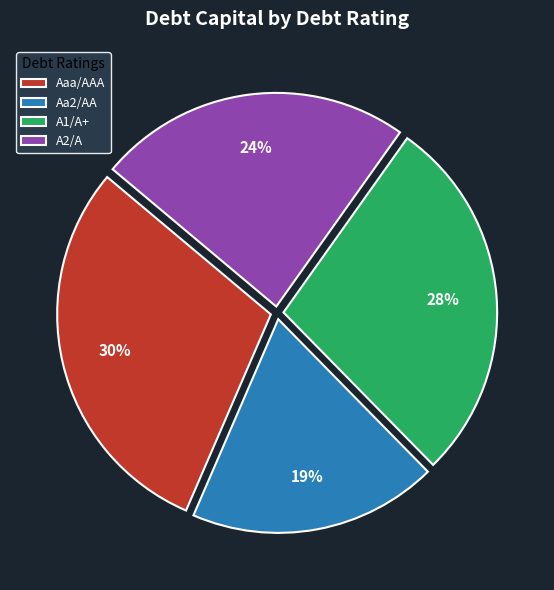

To the nearest percent, what is the difference between the Aaa/AAA and Aa2/AA slice percentages?

11%